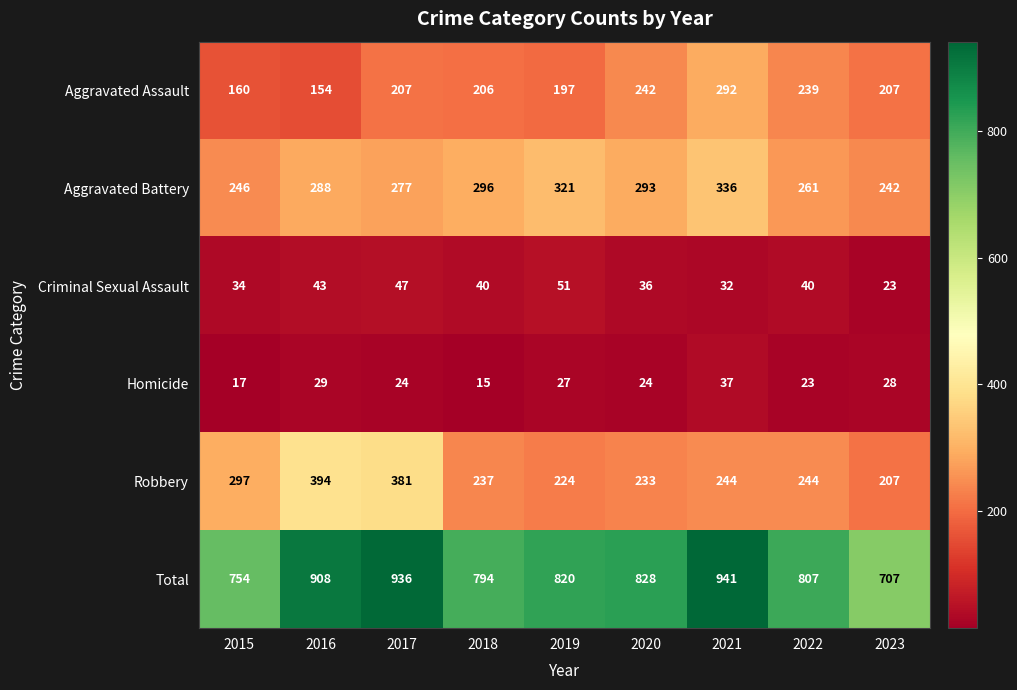

Which series has the largest range (max minus min)?

Total